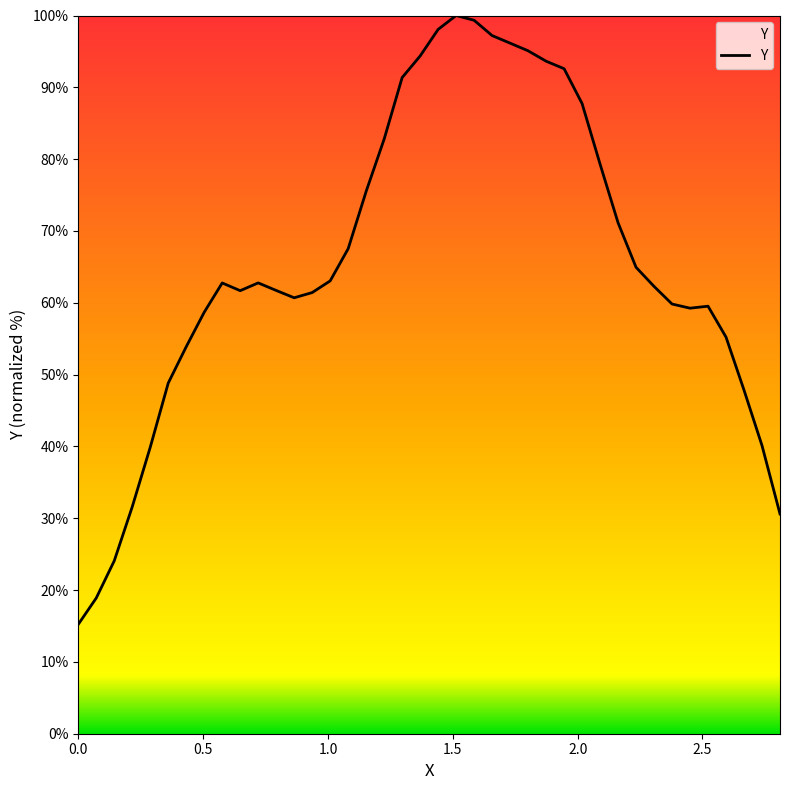

How many interior local peaks (higher than both neighbors) does the data have?

4